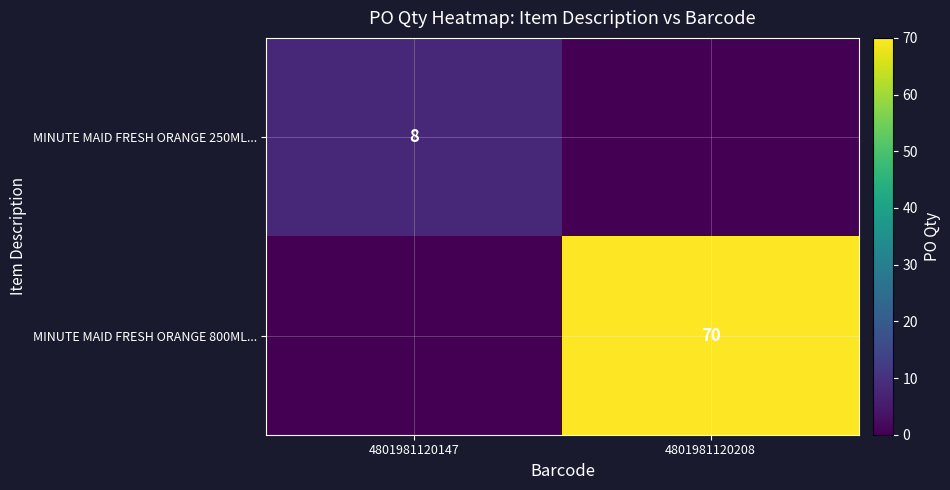

The value of MINUTE MAID FRESH ORANGE 250ML... at 4801981120147 is 4. True or false?

False